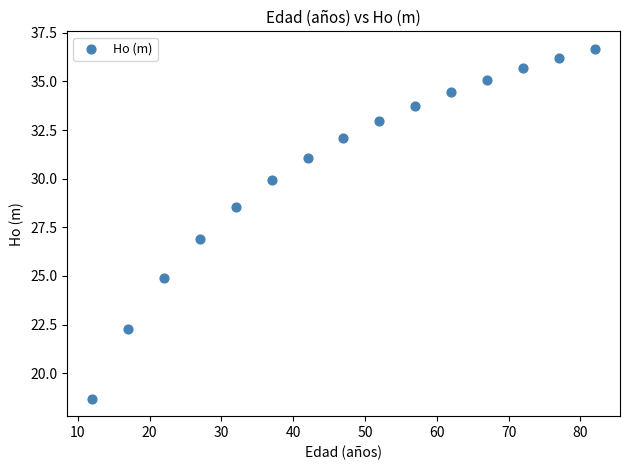

What is the range of Y values (max minus min)?

18.0